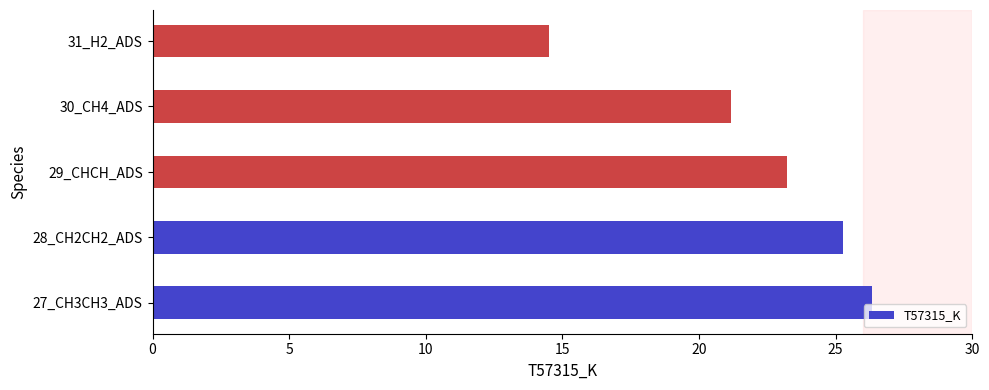

What is the minimum value shown in the chart?

14.5